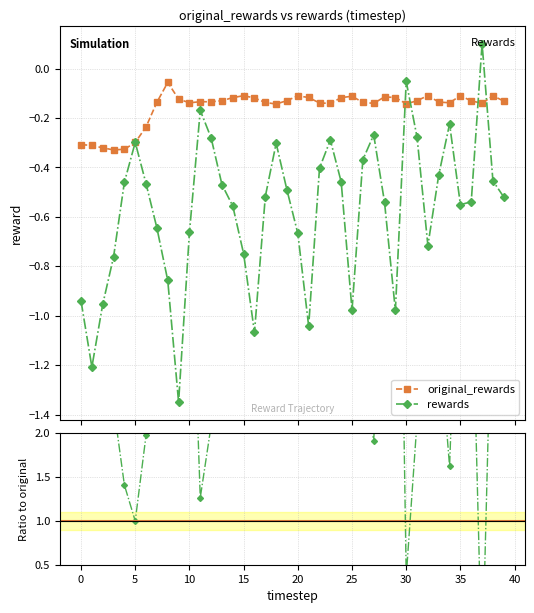

How many intersections are there between original_rewards and rewards / original_rewards?

2